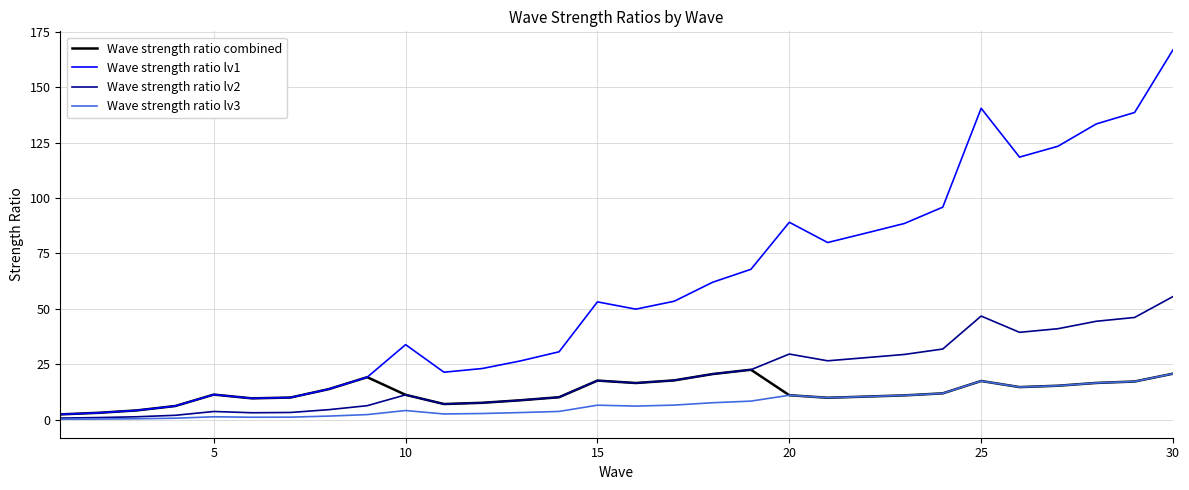

Which series has the largest total across all categories?

Wave strength ratio lv1